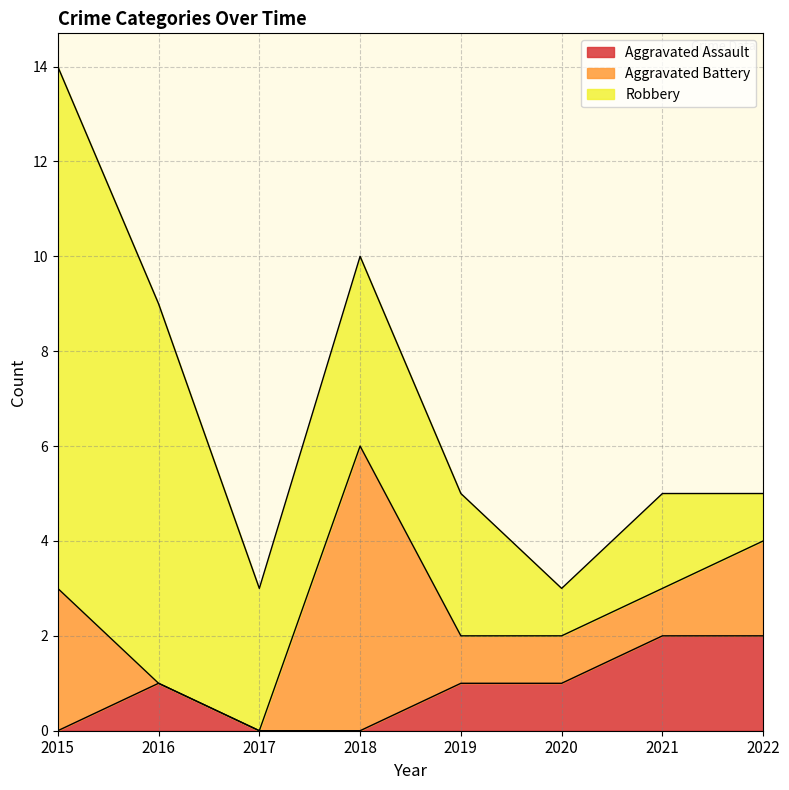

Reading right to left, transcribe all the data shown in this chart.

Aggravated Assault: 2	2	1	1	0	0	1	0
Aggravated Battery: 2	1	1	1	6	0	0	3
Robbery: 1	2	1	3	4	3	8	11